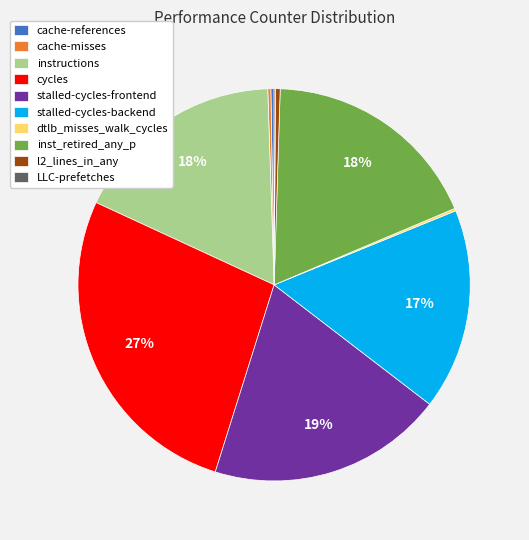

To the nearest percent, what is the difference between the largest and smallest slice percentages?

27%